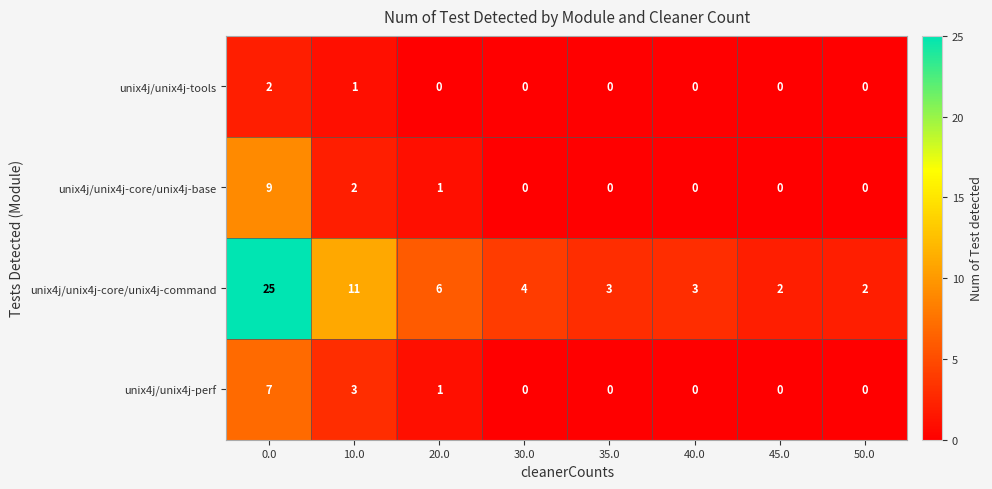

Which series has the largest total across all categories?

unix4j/unix4j-core/unix4j-command